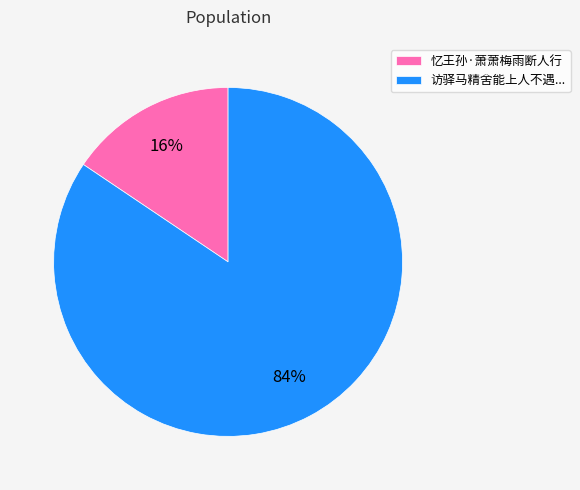

Is the sum of 访驿马精舍能上人不遇... and 忆王孙·萧萧梅雨断人行 greater than half?

Yes